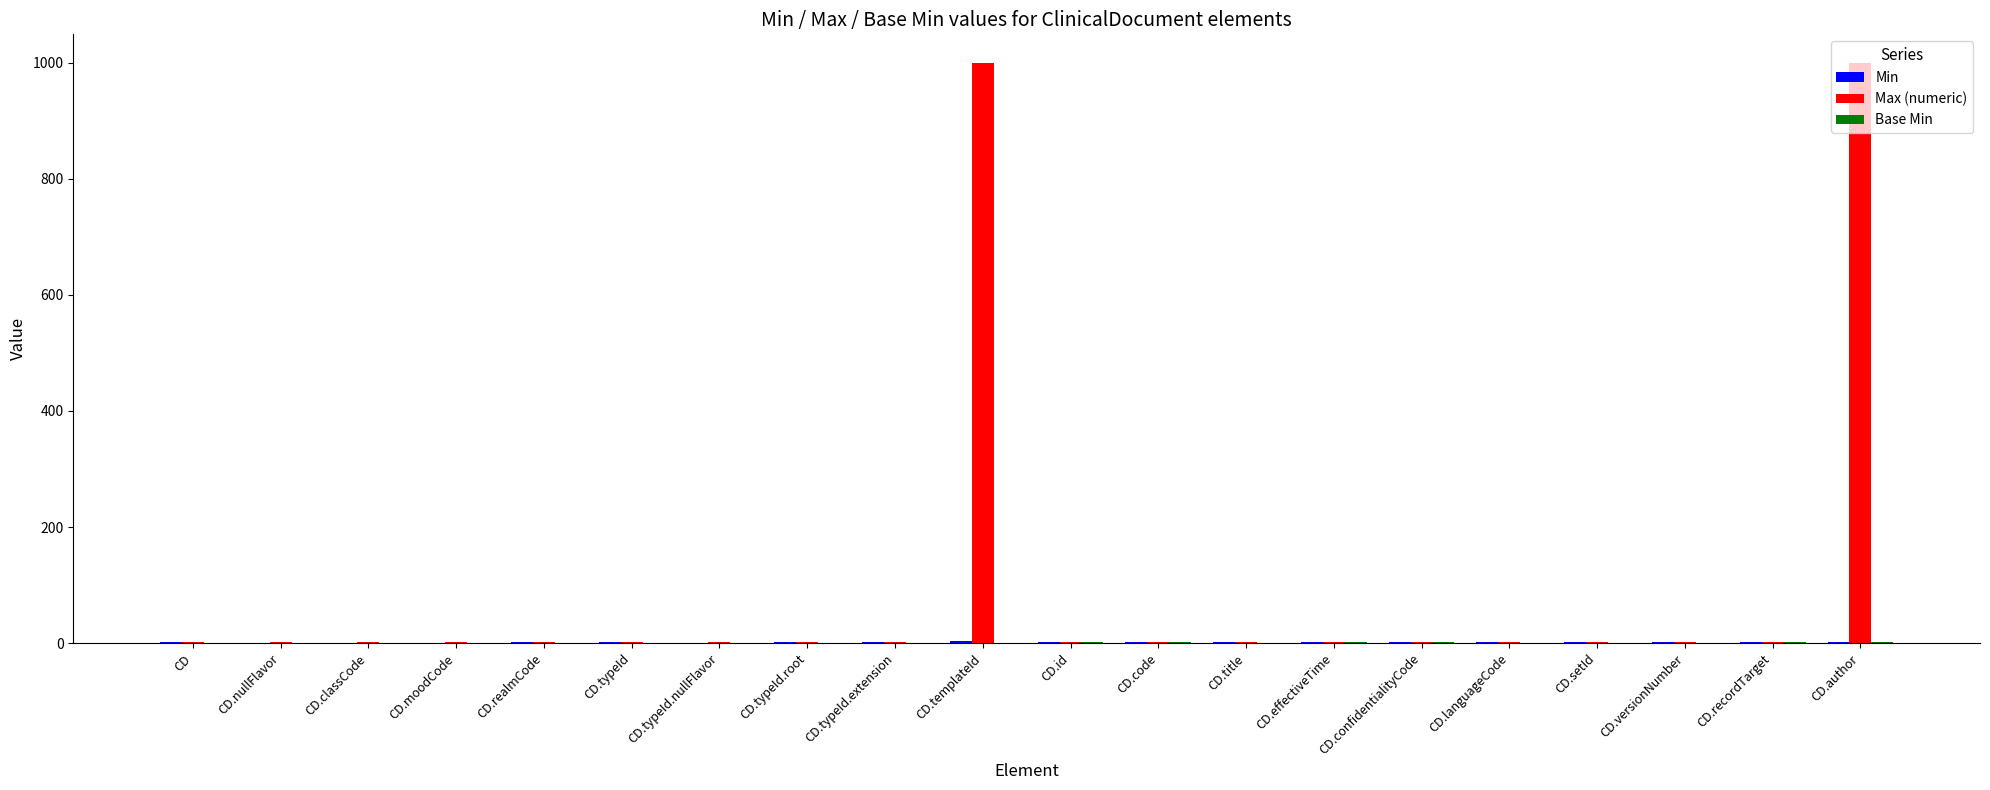

Which series has the largest total across all categories?

Max (numeric)